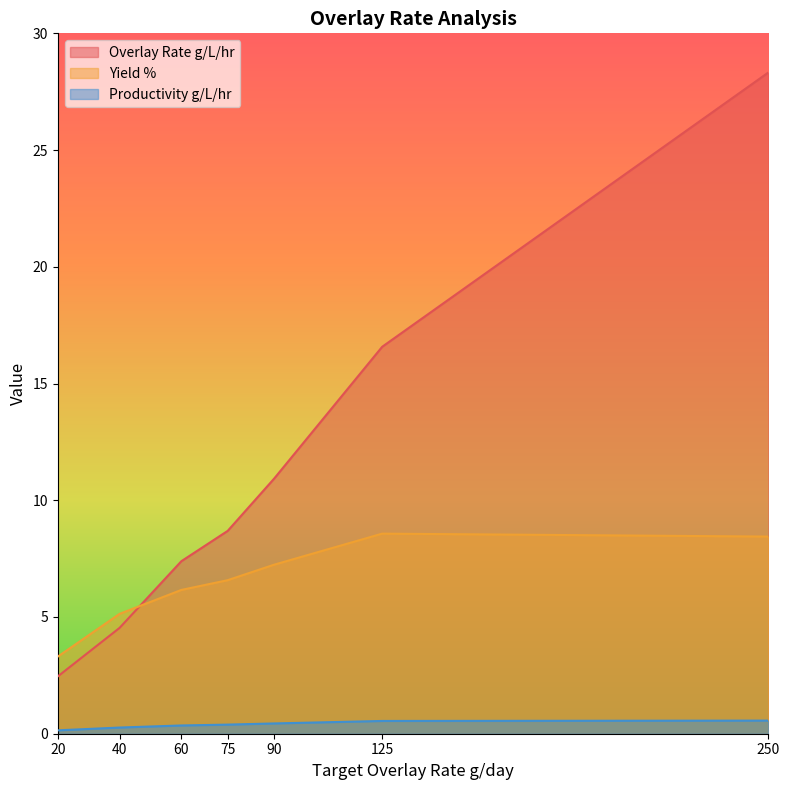

Read the Overlay Rate g/L/hr value at 125.

16.6